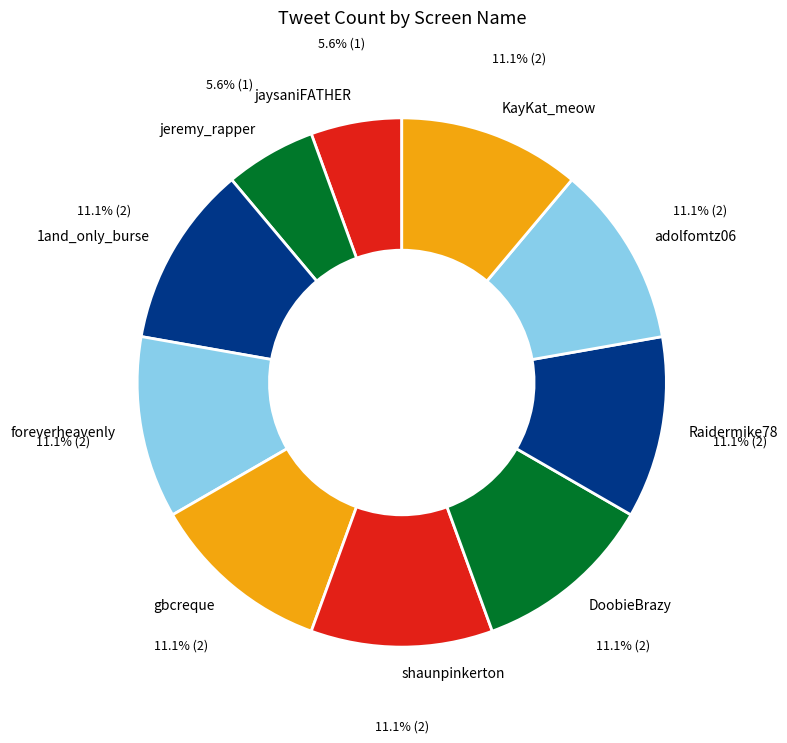

Is there any slice that represents more than half of the pie?

No